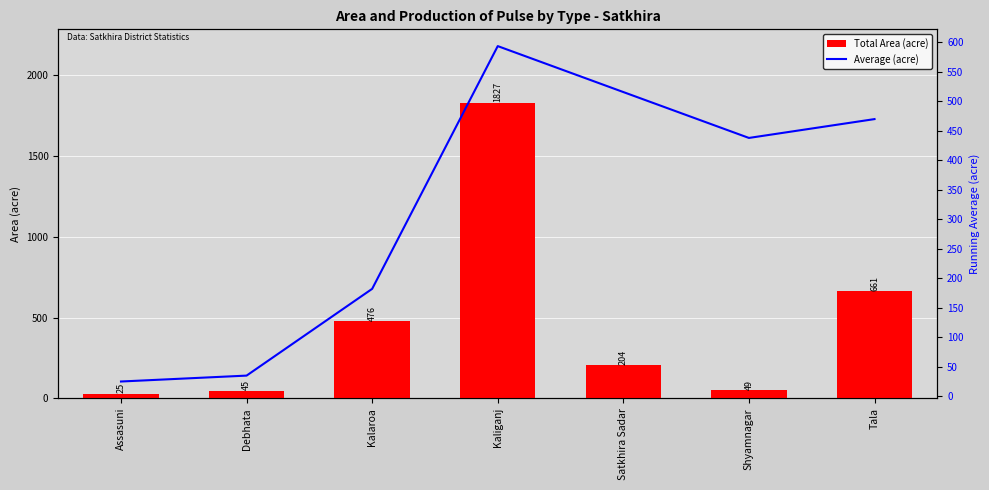

Reading left to right, list all the values displayed in this chart.

Total Area (acre): 25.0	45.0	476.0	1827.0	204.0	49.0	661.0
Average (acre): 25.0	35.0	182.0	593.2	515.4	437.7	469.6